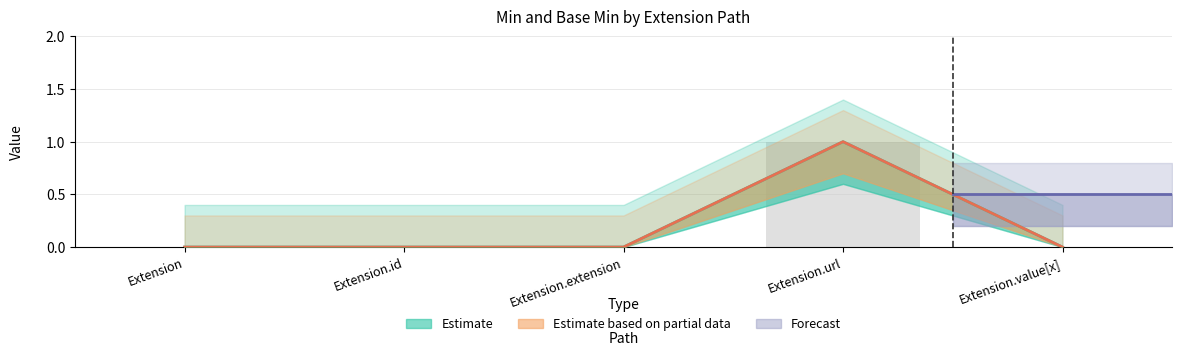

The Min series shows 0 at Extension.value[x]. True or false?

False